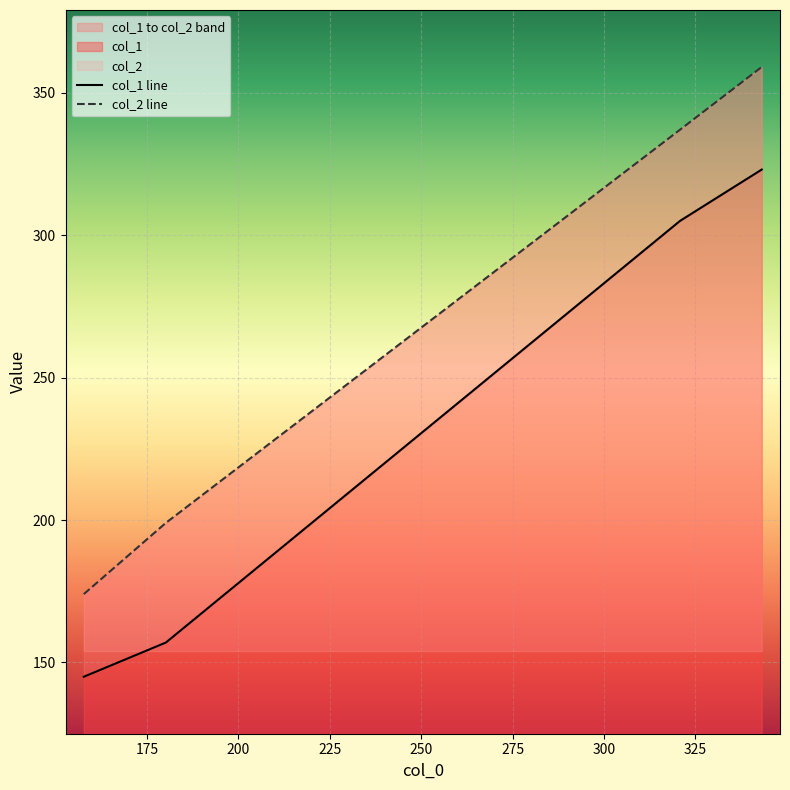

Which series has the largest range (max minus min)?

col_2